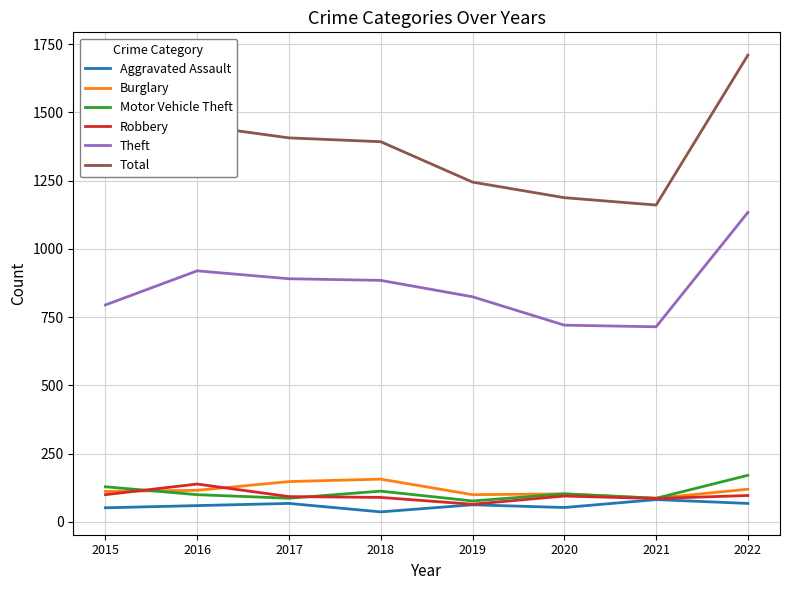

What is the difference between the second highest and second lowest values in the Burglary series?

48